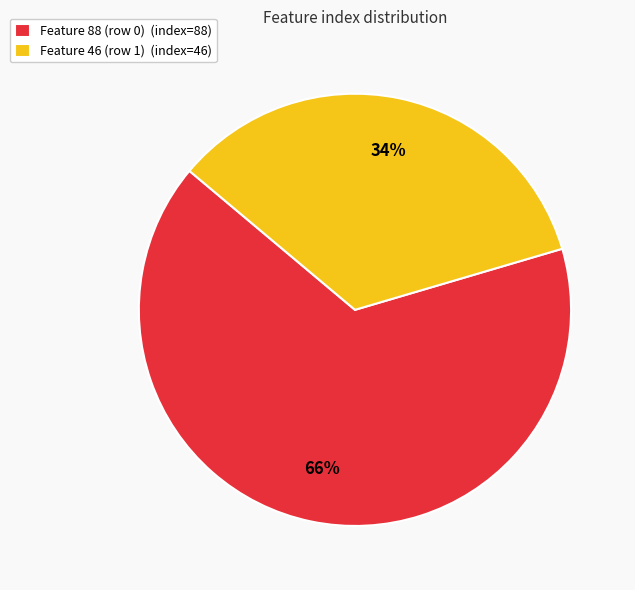

To the nearest percent, what is the average slice percentage?

50%